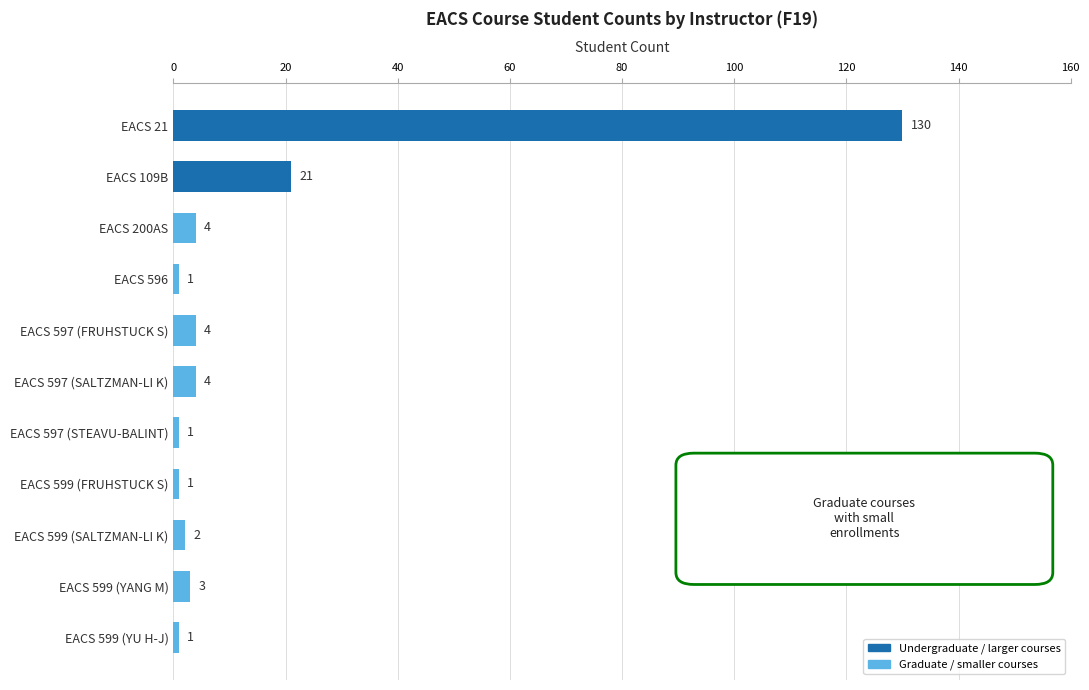

The value at EACS 599 (YANG M) is 3. True or false?

True